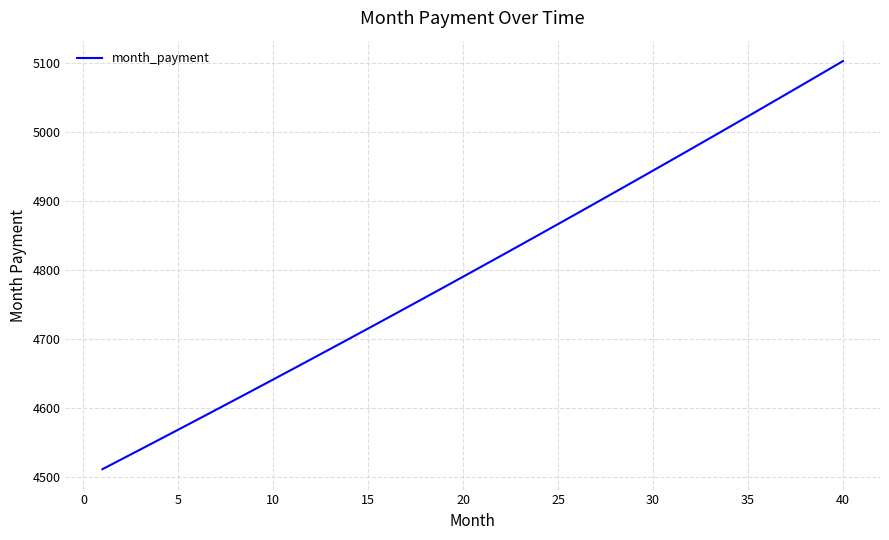

What is the maximum value shown in the chart?

5103.1